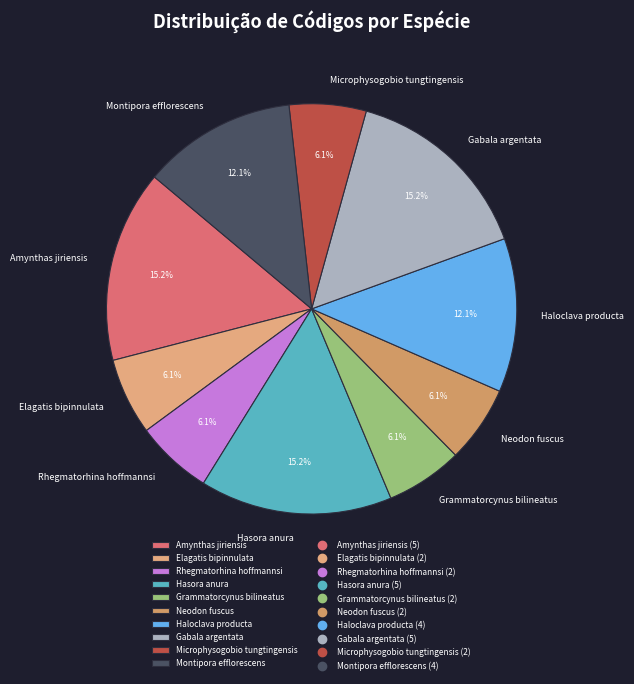

Is there a majority slice in this chart?

No